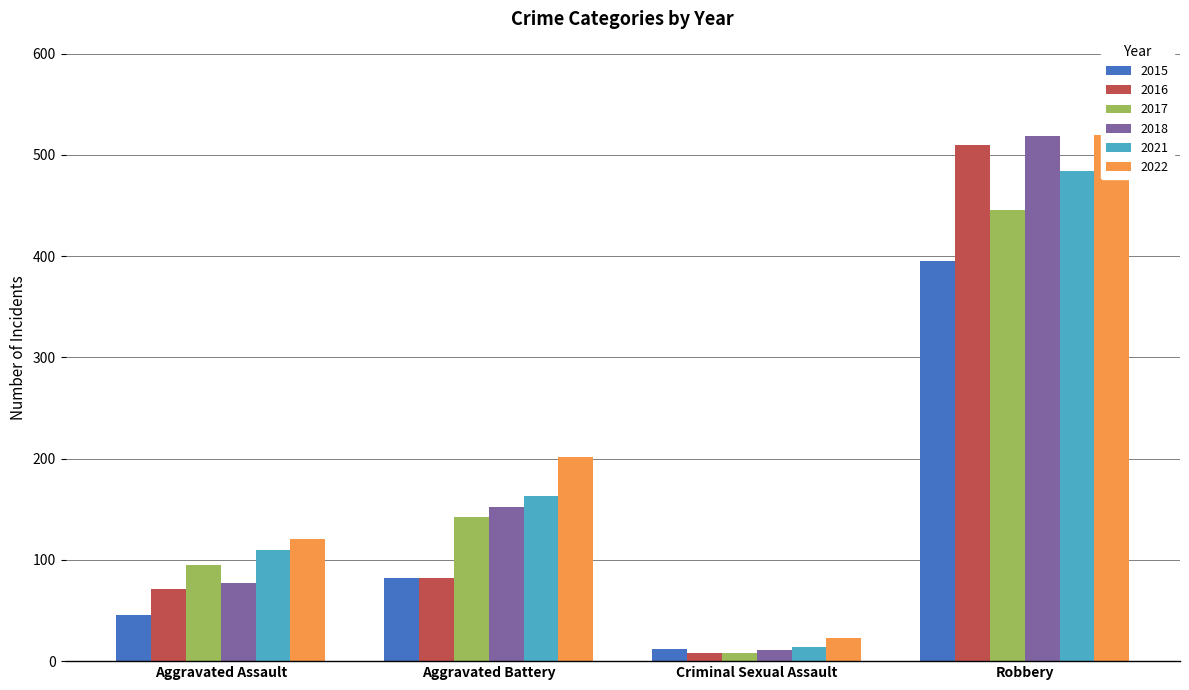

Which series has the widest spread of values?

2018